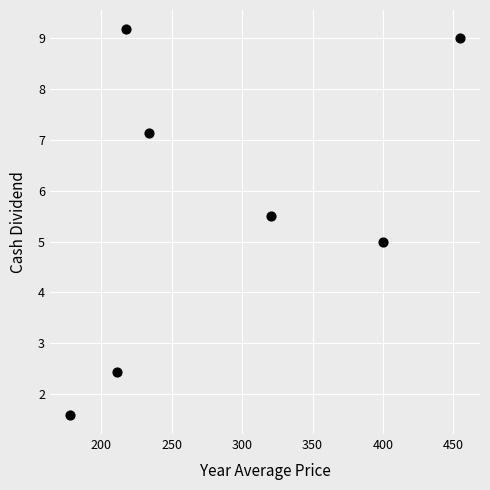

What is the range of Y values (max minus min)?

7.6